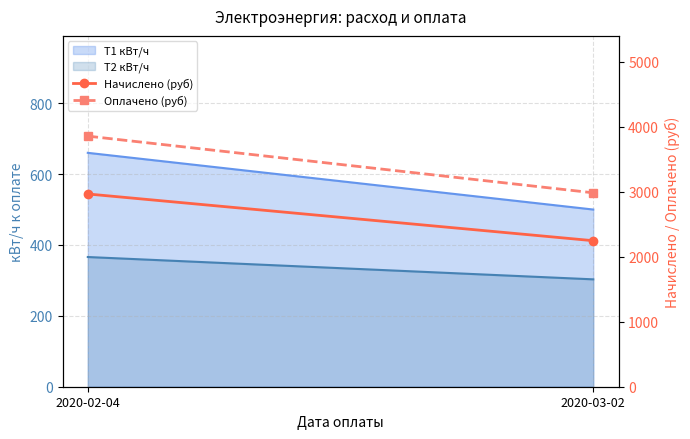

True or false: Начислено (руб) has a value of 1860.5 at 2020-02-04.

False